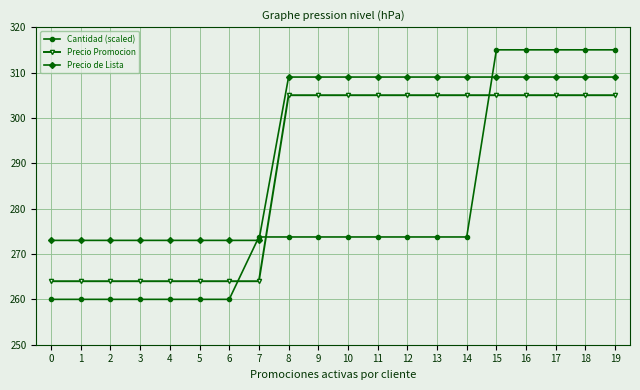

What is the value of the Precio de Lista point at the 16th from the left?

309.0